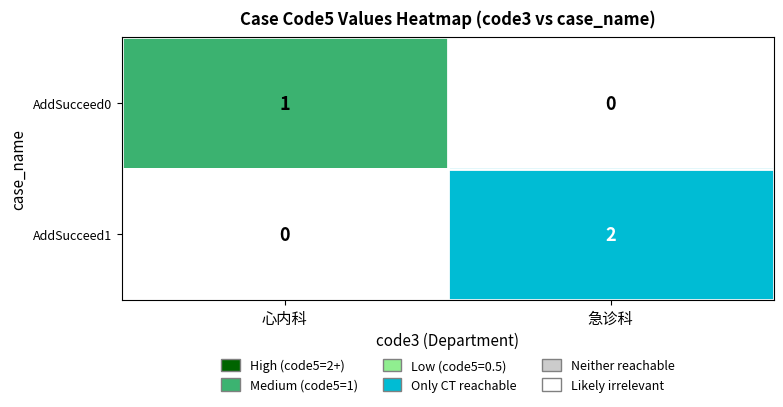

Between 心内科 and 急诊科, which series saw the biggest shift?

AddSucceed1